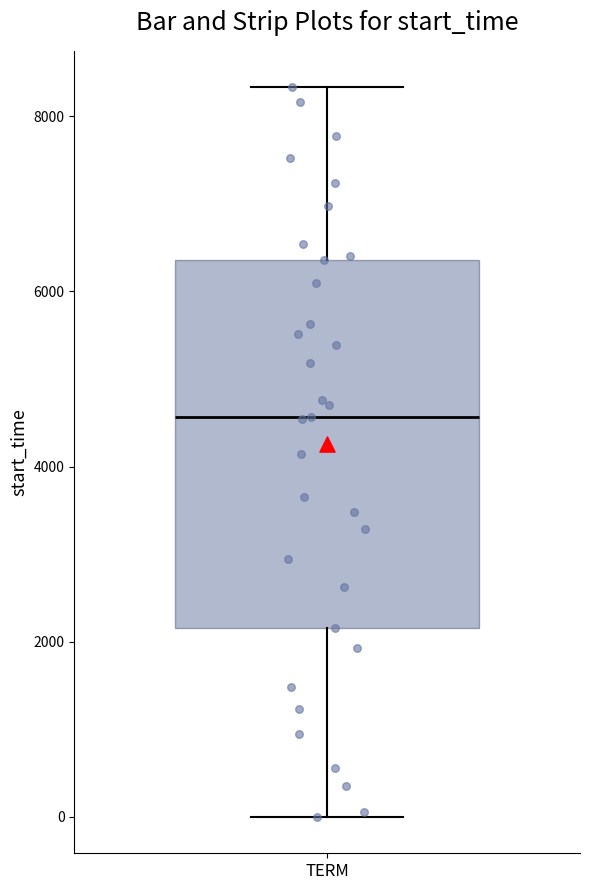

Transcribe this box plot: give where the median line is, the range the box spans, and where the two whiskers end, as read against the y-axis. The values are not printed on the chart, so give them approximately, as read against the axis.

median 4600, box 2200 to 6400, whiskers 0 to 8400